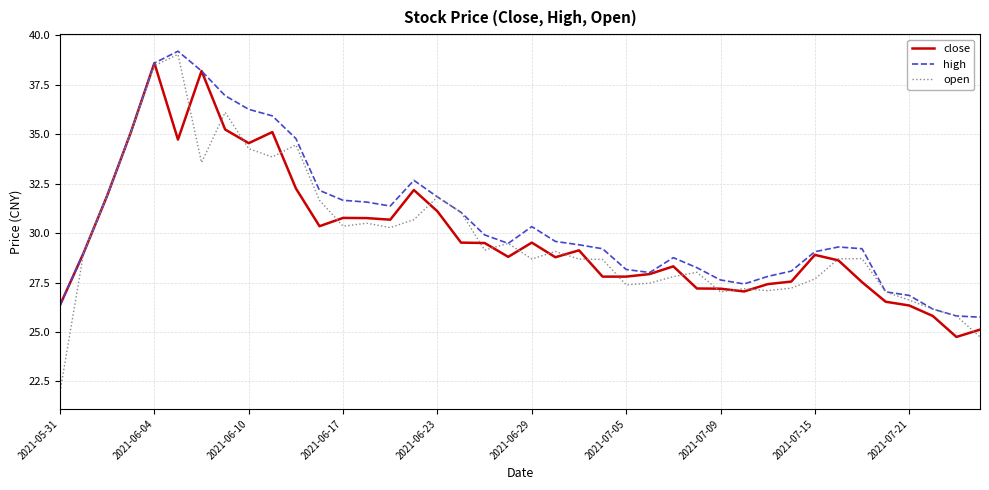

Which series has the widest spread of values?

open